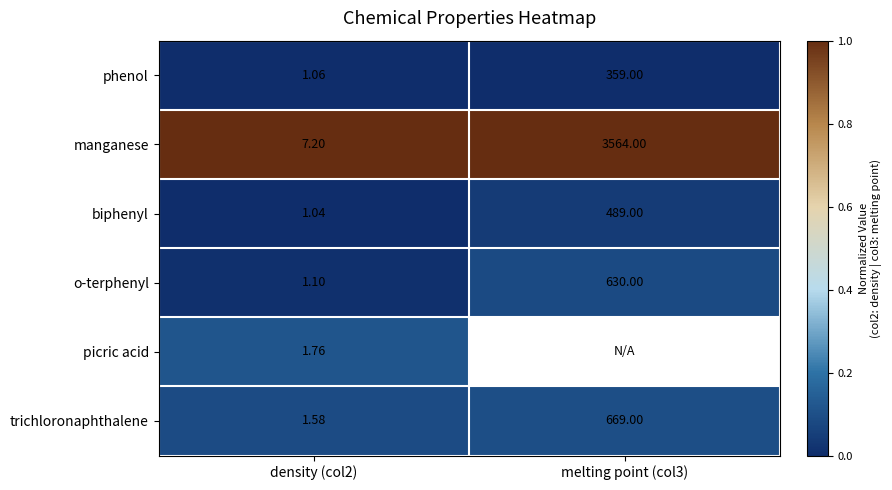

Is the value of trichloronaphthalene at density (col2) greater than the value of manganese at density (col2)?

No